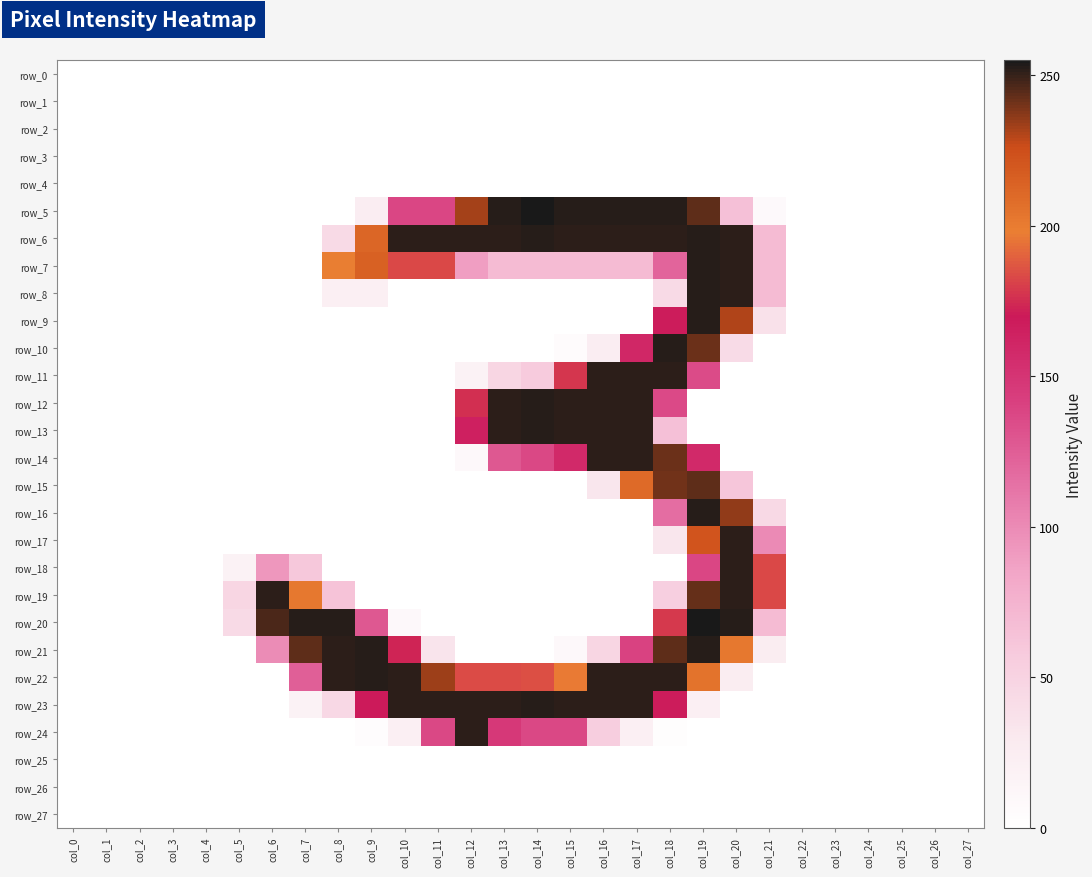

Reading left to right, what are all the values shown in this chart?

row_0: 0	0	0	0	0	0	0	0	0	0	0	0	0	0	0	0	0	0	0	0	0	0	0	0	0	0	0	0
row_1: 0	0	0	0	0	0	0	0	0	0	0	0	0	0	0	0	0	0	0	0	0	0	0	0	0	0	0	0
row_2: 0	0	0	0	0	0	0	0	0	0	0	0	0	0	0	0	0	0	0	0	0	0	0	0	0	0	0	0
row_3: 0	0	0	0	0	0	0	0	0	0	0	0	0	0	0	0	0	0	0	0	0	0	0	0	0	0	0	0
row_4: 0	0	0	0	0	0	0	0	0	0	0	0	0	0	0	0	0	0	0	0	0	0	0	0	0	0	0	0
row_5: 0	0	0	0	0	0	0	0	0	24	138	138	233	253	255	253	253	253	253	244	65	7	0	0	0	0	0	0
row_6: 0	0	0	0	0	0	0	0	43	212	252	252	252	252	253	252	252	252	252	253	252	69	0	0	0	0	0	0
row_7: 0	0	0	0	0	0	0	0	199	215	183	183	89	69	69	69	69	69	121	253	252	69	0	0	0	0	0	0
row_8: 0	0	0	0	0	0	0	0	21	21	0	0	0	0	0	0	0	0	43	253	252	69	0	0	0	0	0	0
row_9: 0	0	0	0	0	0	0	0	0	0	0	0	0	0	0	0	0	0	168	253	231	37	0	0	0	0	0	0
row_10: 0	0	0	0	0	0	0	0	0	0	0	0	0	0	0	5	24	160	253	242	42	0	0	0	0	0	0	0
row_11: 0	0	0	0	0	0	0	0	0	0	0	0	17	47	57	178	252	252	252	135	0	0	0	0	0	0	0	0
row_12: 0	0	0	0	0	0	0	0	0	0	0	0	176	252	253	252	252	252	136	0	0	0	0	0	0	0	0	0
row_13: 0	0	0	0	0	0	0	0	0	0	0	0	165	252	253	252	252	252	65	0	0	0	0	0	0	0	0	0
row_14: 0	0	0	0	0	0	0	0	0	0	0	0	9	128	137	158	252	252	242	158	0	0	0	0	0	0	0	0
row_15: 0	0	0	0	0	0	0	0	0	0	0	0	0	0	0	0	32	210	241	244	61	0	0	0	0	0	0	0
row_16: 0	0	0	0	0	0	0	0	0	0	0	0	0	0	0	0	0	0	116	253	236	44	0	0	0	0	0	0
row_17: 0	0	0	0	0	0	0	0	0	0	0	0	0	0	0	0	0	0	32	222	252	100	0	0	0	0	0	0
row_18: 0	0	0	0	0	17	93	59	0	0	0	0	0	0	0	0	0	0	0	138	252	183	0	0	0	0	0	0
row_19: 0	0	0	0	0	47	252	202	63	0	0	0	0	0	0	0	0	0	53	243	252	183	0	0	0	0	0	0
row_20: 0	0	0	0	0	43	247	253	253	128	9	0	0	0	0	0	0	0	179	255	253	69	0	0	0	0	0	0
row_21: 0	0	0	0	0	0	99	244	252	253	173	34	0	0	0	9	47	140	244	253	202	25	0	0	0	0	0	0
row_22: 0	0	0	0	0	0	0	124	252	253	252	234	184	184	185	197	252	252	252	205	25	0	0	0	0	0	0	0
row_23: 0	0	0	0	0	0	0	17	45	169	252	252	252	252	253	252	252	252	168	21	0	0	0	0	0	0	0	0
row_24: 0	0	0	0	0	0	0	0	0	3	22	137	252	147	137	137	54	22	2	0	0	0	0	0	0	0	0	0
row_25: 0	0	0	0	0	0	0	0	0	0	0	0	0	0	0	0	0	0	0	0	0	0	0	0	0	0	0	0
row_26: 0	0	0	0	0	0	0	0	0	0	0	0	0	0	0	0	0	0	0	0	0	0	0	0	0	0	0	0
row_27: 0	0	0	0	0	0	0	0	0	0	0	0	0	0	0	0	0	0	0	0	0	0	0	0	0	0	0	0